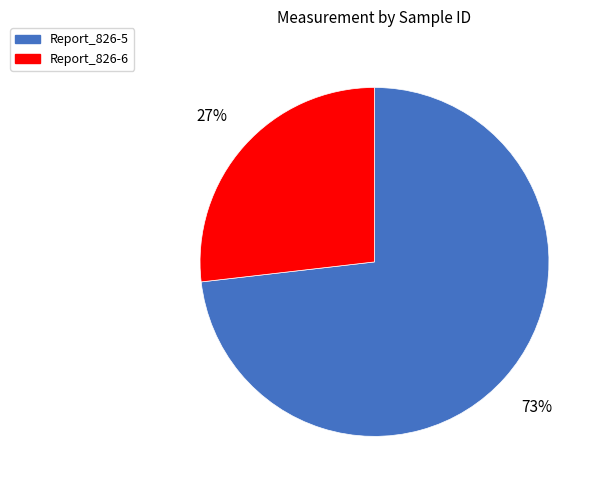

The Report_826-5 slice represents 85% of the pie. True or false?

False